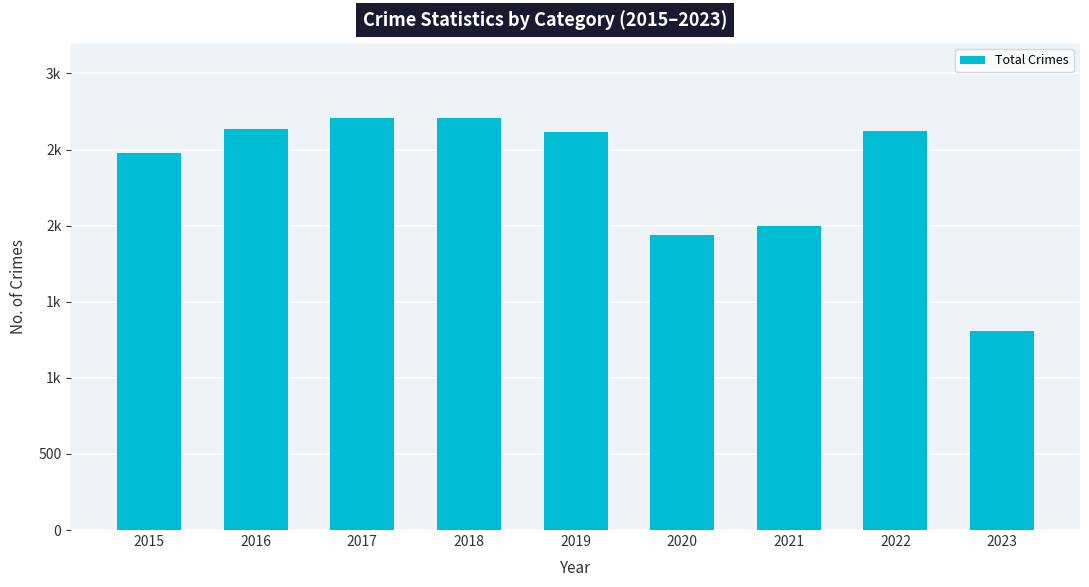

Are the bars horizontal?

No